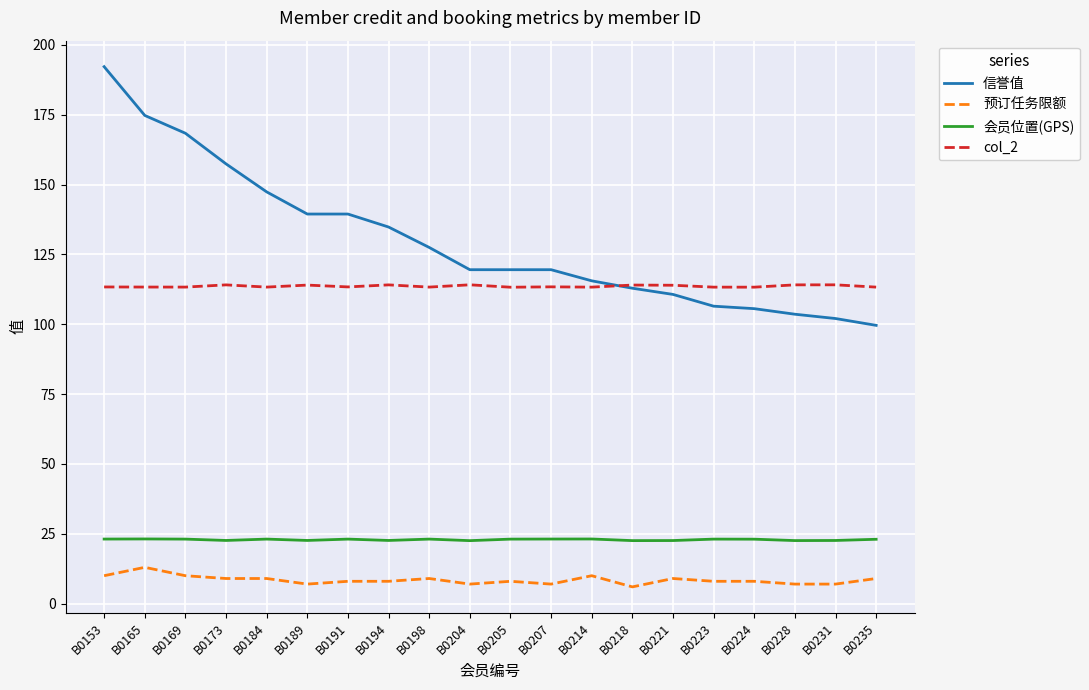

The value of 信誉值 at B0189 is 62.7. True or false?

False